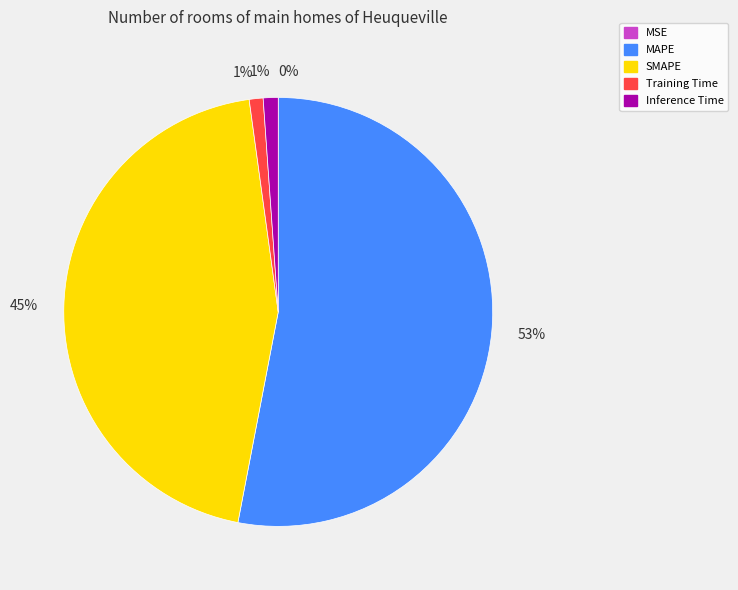

To the nearest percent, what is the combined percentage of MAPE and SMAPE?

98%